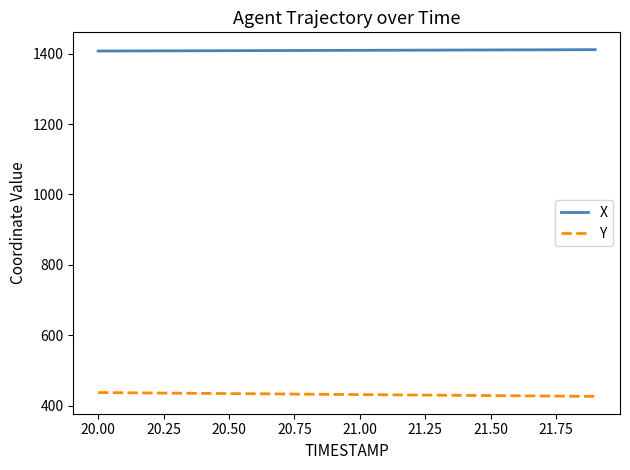

List the series in order of their peak value, lowest first.

Y, X